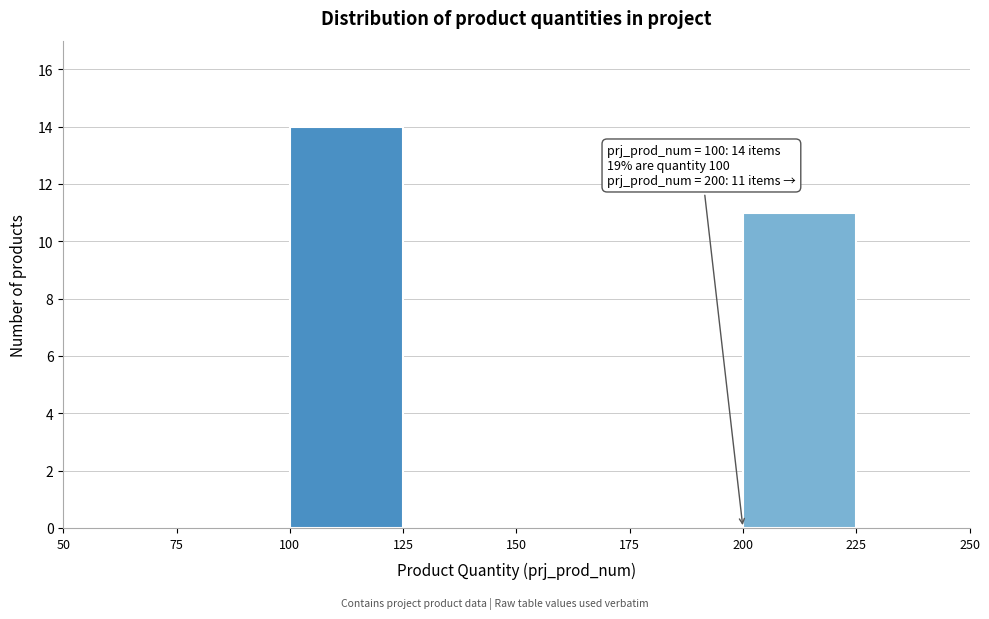

Over which range of the x-axis is the bar tallest?

100 to 125